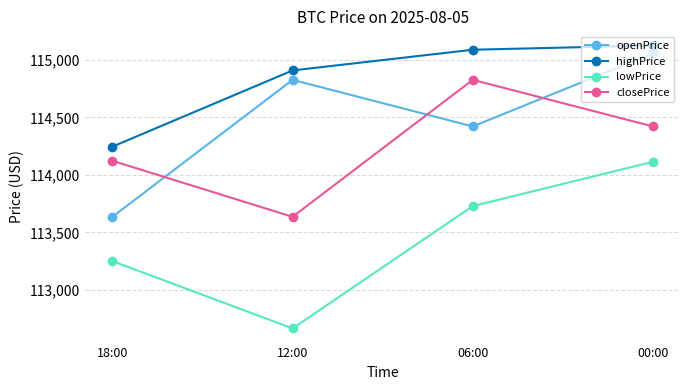

True or false: openPrice has more than 2 interior local peaks.

False